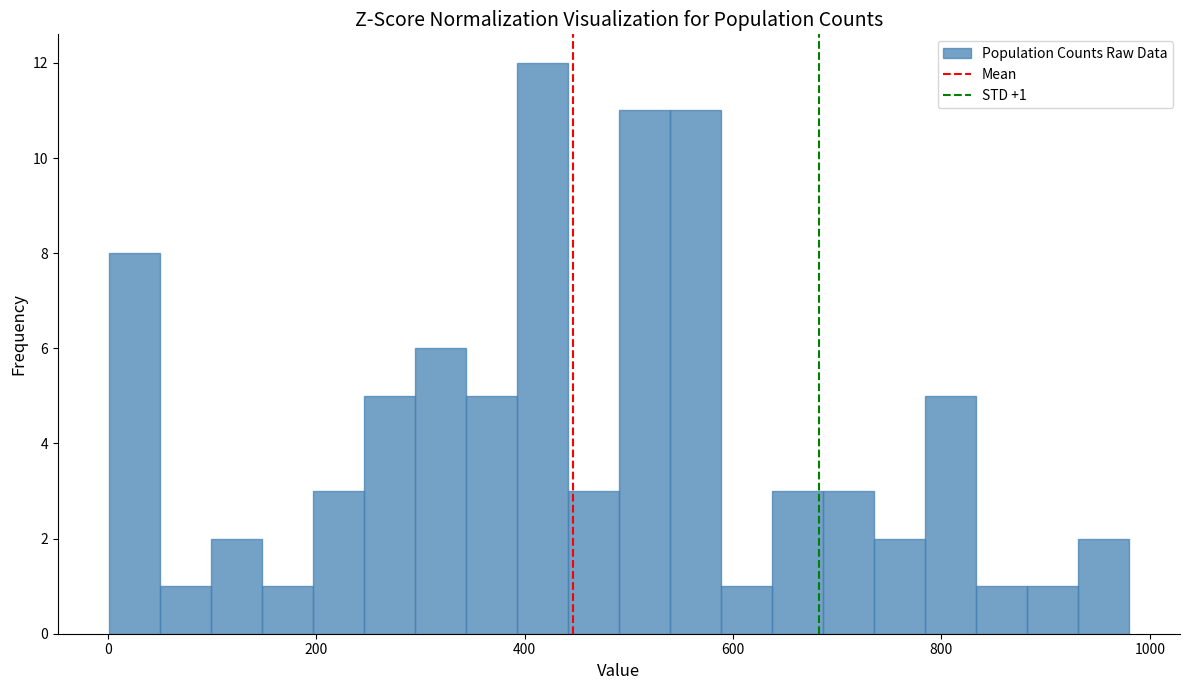

Around what value on the x-axis is the tallest bar? Give the approximate position of its centre, as read against the axis.

420